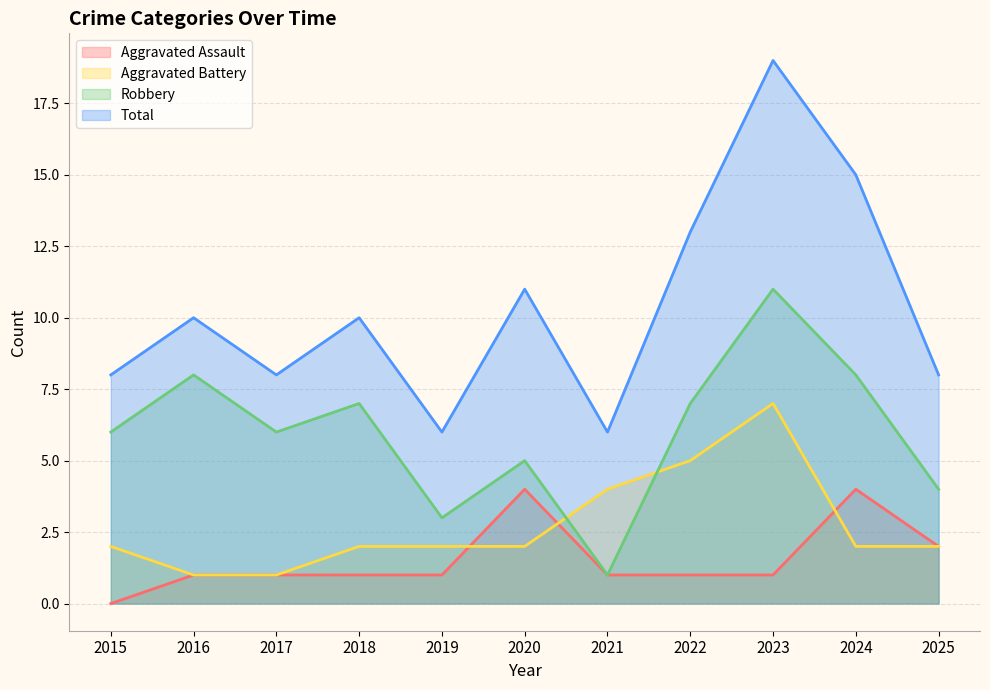

Rank the series at 2015 from highest to lowest value.

Total, Robbery, Aggravated Battery, Aggravated Assault